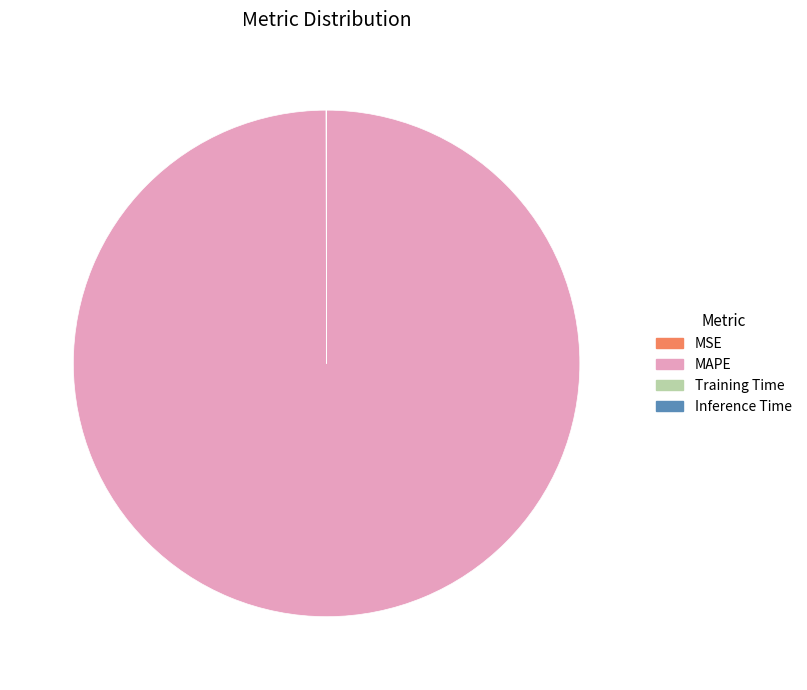

Is there a majority slice in this chart?

Yes